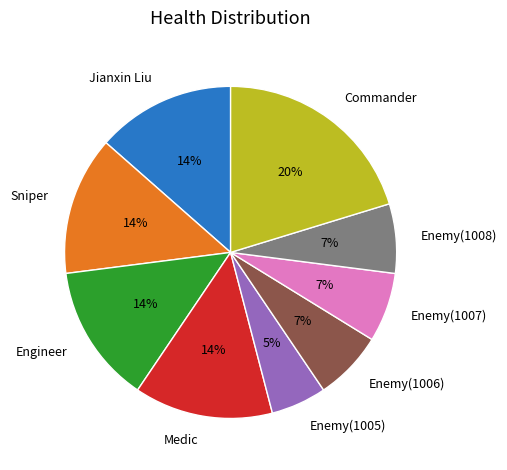

Which slice is the largest?

Commander